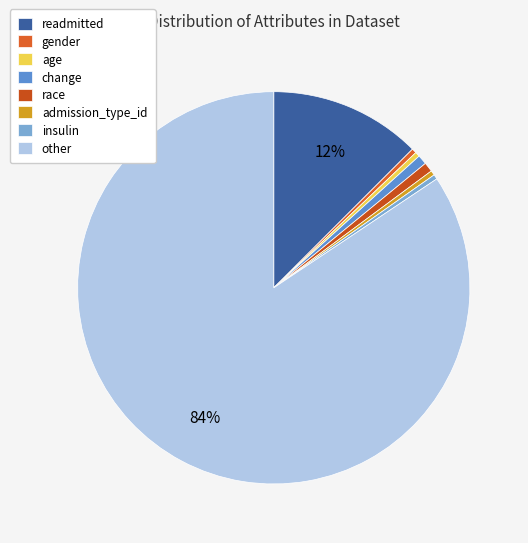

Count the number of slices in the pie.

8